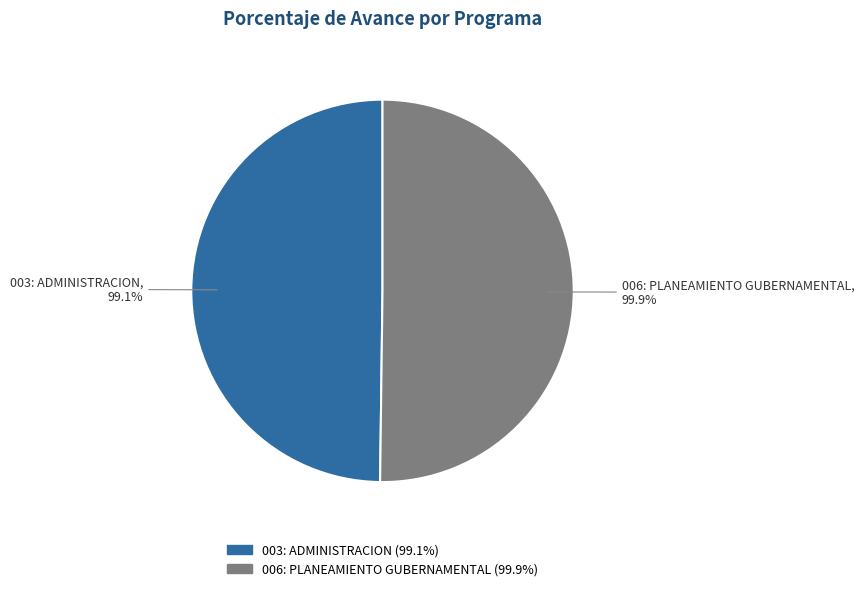

Which slice is the largest?

006: PLANEAMIENTO GUBERNAMENTAL